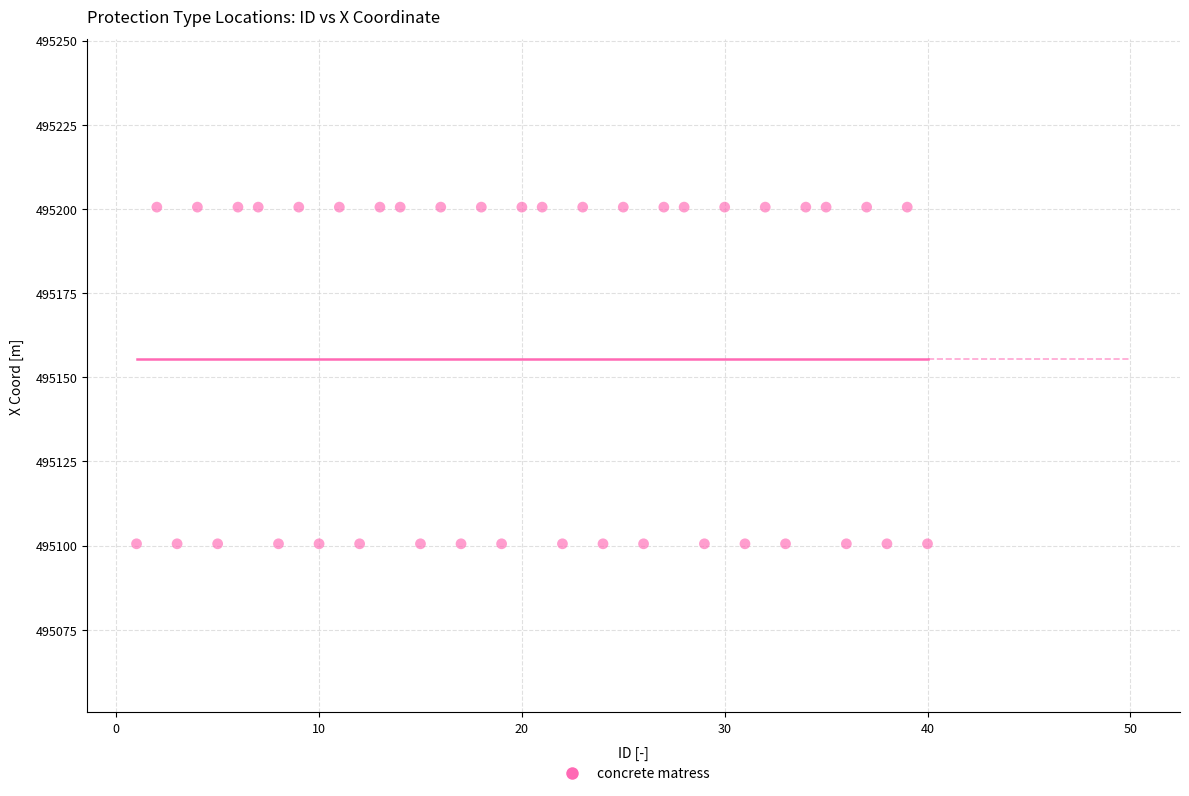

What is the range of X values (max minus min)?

39.0